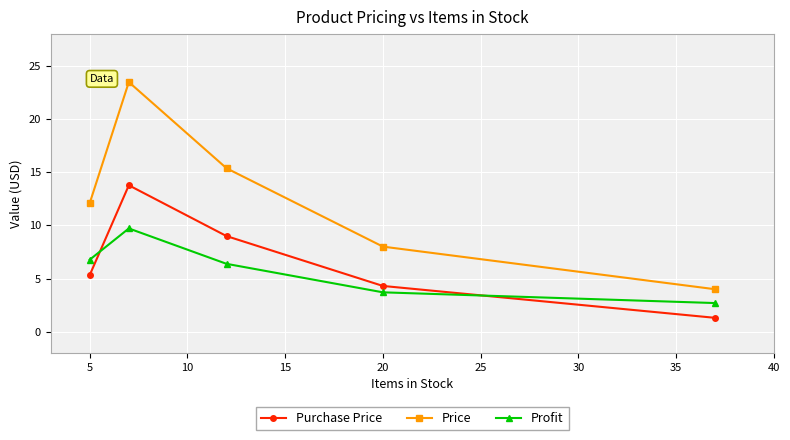

Reading right to left, extract all data points from this chart.

Purchase Price: 1.3	4.3	9.0	13.8	5.3
Price: 4.0	8.0	15.4	23.5	12.1
Profit: 2.7	3.7	6.4	9.7	6.8